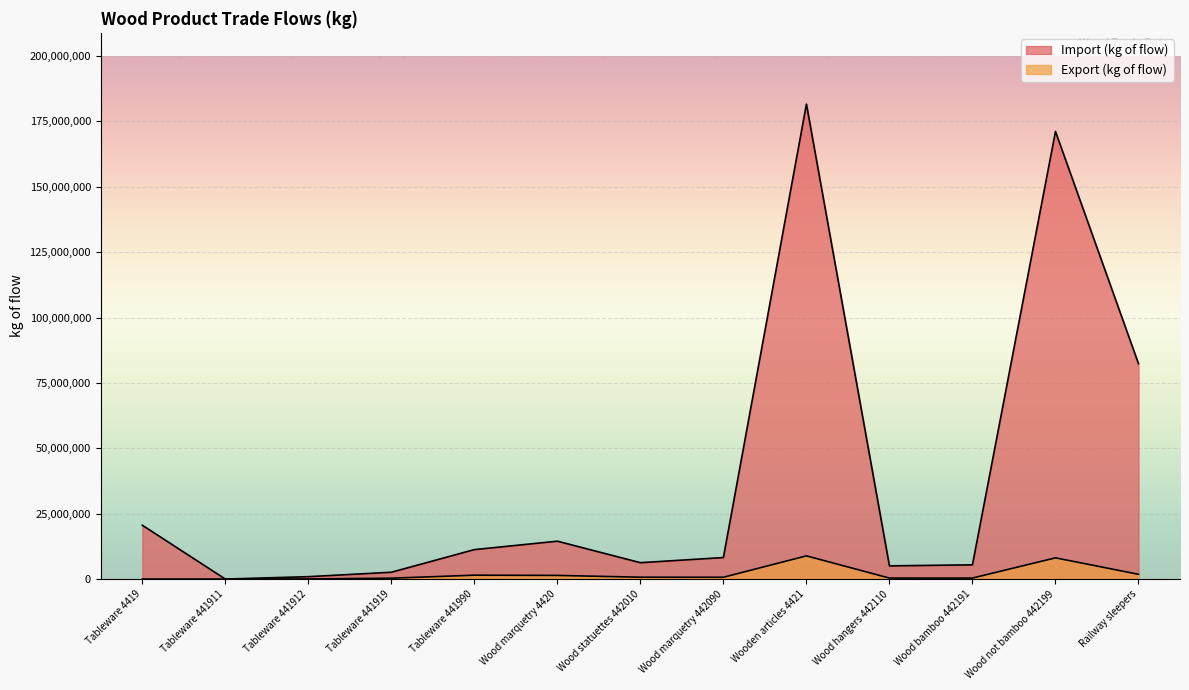

Reading right to left, extract all data points from this chart.

Import (kg of flow): Railway sleepers=82322230	Wood not bamboo 442199=171111630	Wood bamboo 442191=5441109	Wood hangers 442110=5037366	Wooden articles 4421=181590106	Wood marquetry 442090=8220247	Wood statuettes 442010=6260452	Wood marquetry 4420=14480699	Tableware 441990=11260260	Tableware 441919=2608650	Tableware 441912=913524	Tableware 441911=0	Tableware 4419=20585535
Export (kg of flow): Railway sleepers=1825282	Wood not bamboo 442199=8110244	Wood bamboo 442191=383990	Wood hangers 442110=375058	Wooden articles 4421=8869293	Wood marquetry 442090=687243	Wood statuettes 442010=707073	Wood marquetry 4420=1394317	Tableware 441990=1480123	Tableware 441919=332252	Tableware 441912=38992	Tableware 441911=0	Tableware 4419=0